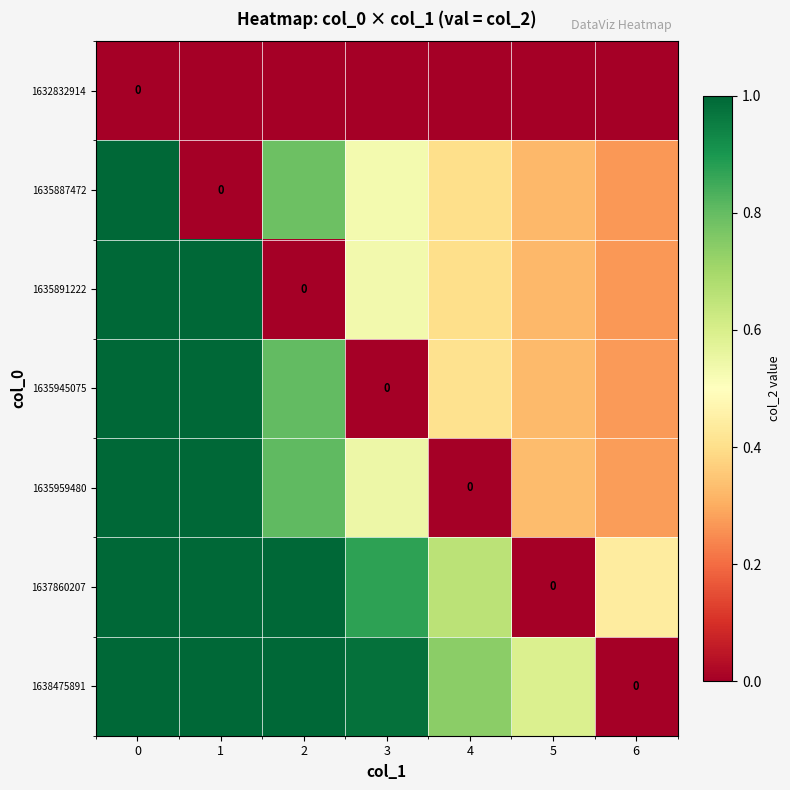

Reading left to right, transcribe all the data shown in this chart.

row_0: 0=0.0	1=0.0	2=0.0	3=0.0	4=0.0	5=0.0	6=0.0
row_1: 0=1.0	1=0.0	2=0.8	3=0.5	4=0.4	5=0.3	6=0.3
row_2: 0=1.0	1=1.0	2=0.0	3=0.5	4=0.4	5=0.3	6=0.3
row_3: 0=1.0	1=1.0	2=0.8	3=0.0	4=0.4	5=0.3	6=0.3
row_4: 0=1.0	1=1.0	2=0.8	3=0.5	4=0.0	5=0.3	6=0.3
row_5: 0=1.0	1=1.0	2=1.0	3=0.9	4=0.7	5=0.0	6=0.4
row_6: 0=1.0	1=1.0	2=1.0	3=1.0	4=0.7	5=0.6	6=0.0